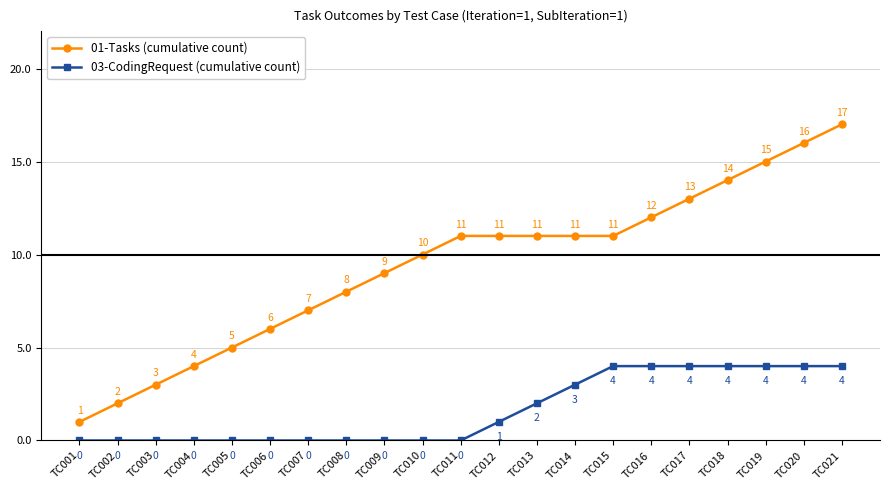

Reading left to right, what are all the values shown in this chart?

01-Tasks (cumulative count): 1	2	3	4	5	6	7	8	9	10	11	11	11	11	11	12	13	14	15	16	17
03-CodingRequest (cumulative count): 0	0	0	0	0	0	0	0	0	0	0	1	2	3	4	4	4	4	4	4	4